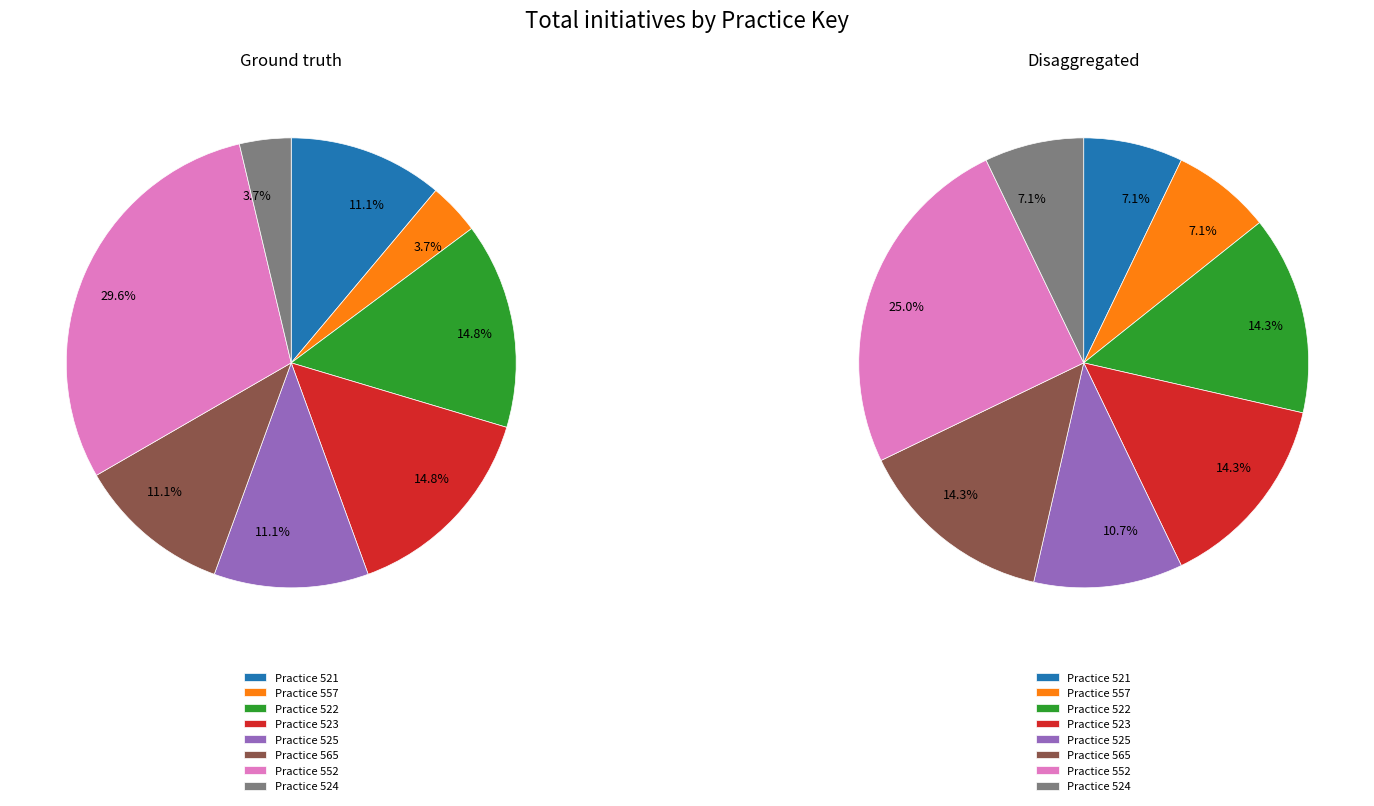

What percentage is NOT represented by 524?

96.3%